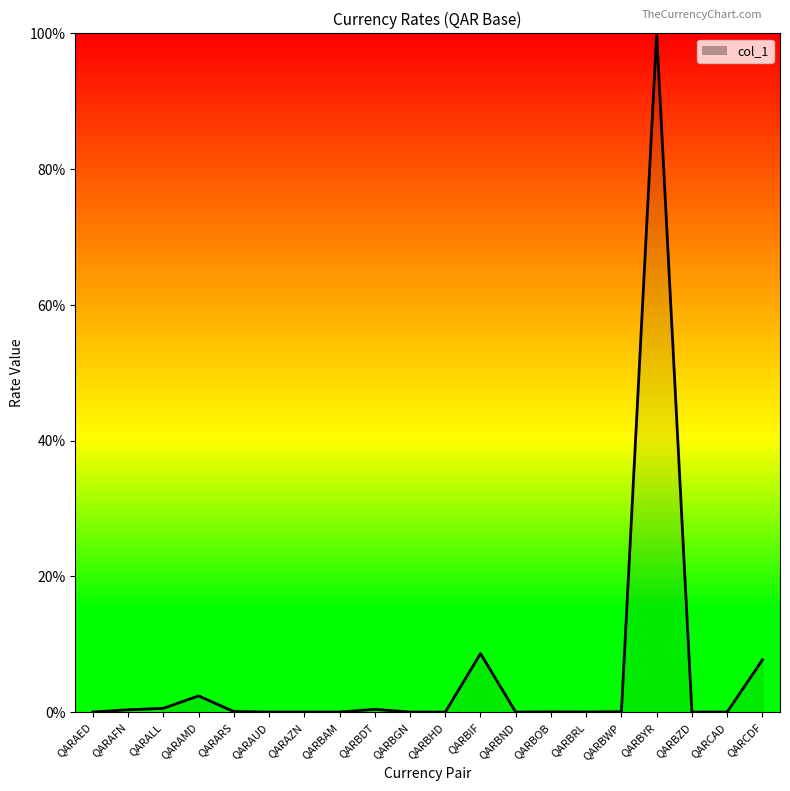

What is the approximate value at QARBIF?

8.6